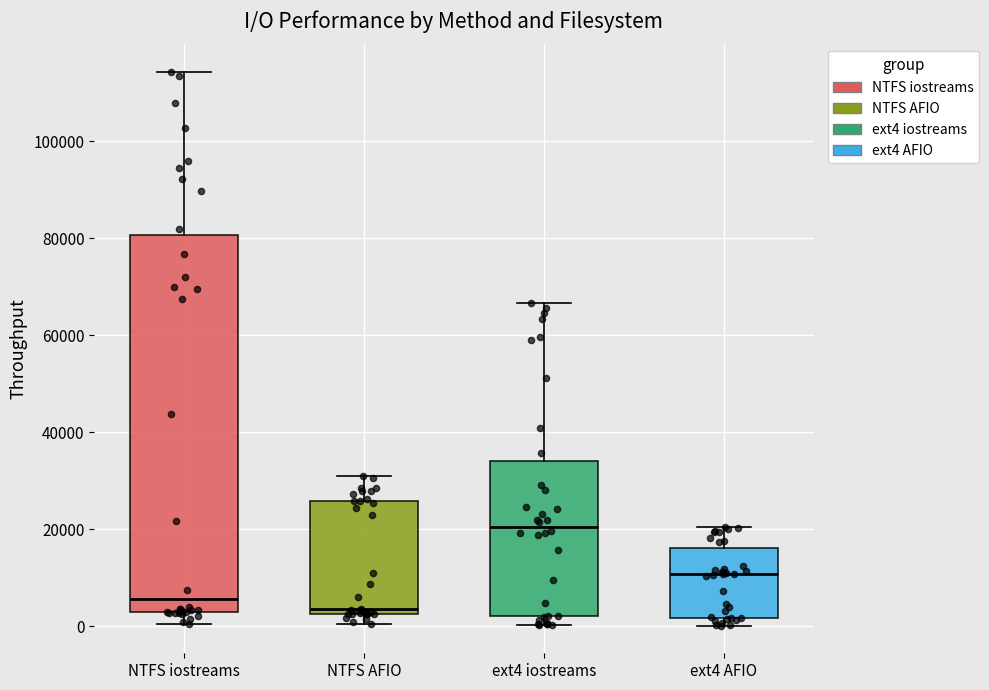

Reading left to right, read every box against the y-axis: the position of its median line, the range the box covers, and the ends of its whiskers. The values are not printed on the chart, so give them approximately, as read against the axis.

NTFS iostreams: median 6000, box 2000 to 80000, whiskers 0 to 114000
NTFS AFIO: median 4000, box 2000 to 26000, whiskers 0 to 30000
ext4 iostreams: median 20000, box 2000 to 34000, whiskers 0 to 66000
ext4 AFIO: median 10000, box 2000 to 16000, whiskers 0 to 20000